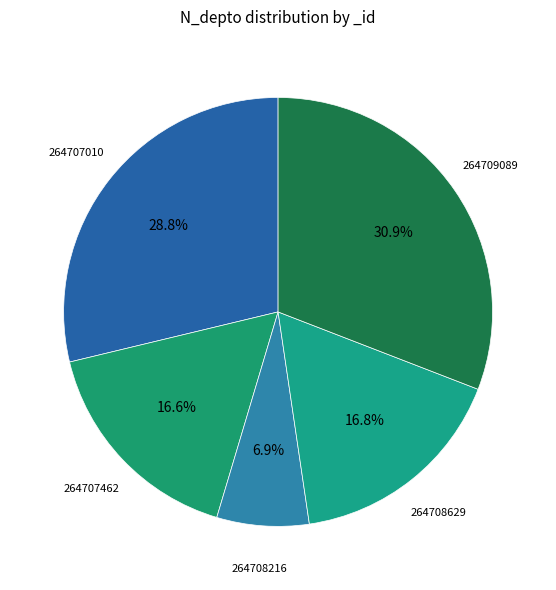

How many slices are in this pie chart?

5